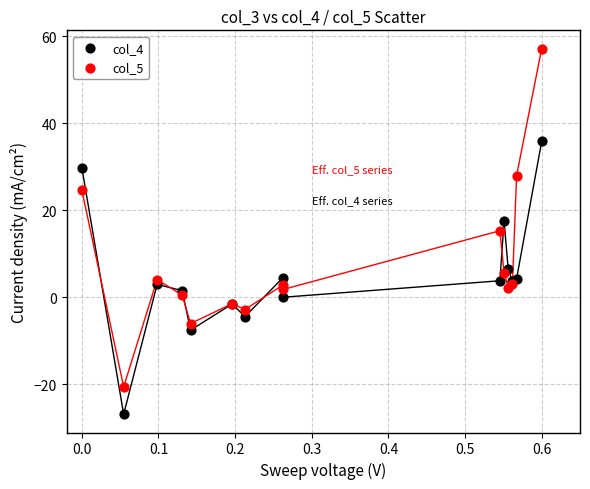

What is the X range (max minus min) for the scatter plot?

0.6